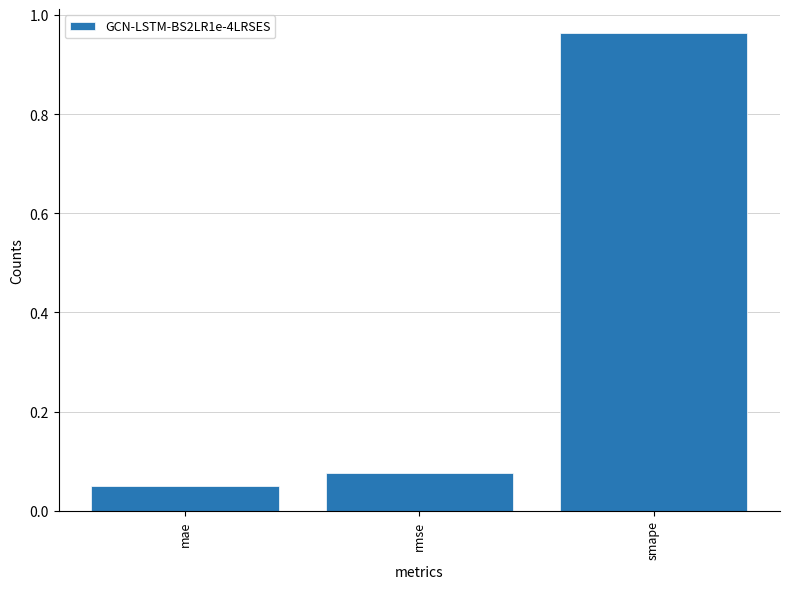

Which category has the lowest value across all series?

mae